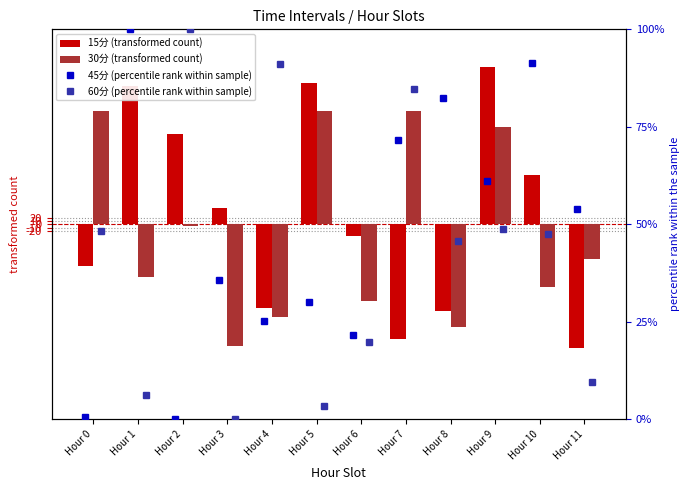

Reading right to left, what are all the values shown in this chart?

15分 (transformed count): -379.4	153.0	485.4	-266.9	-353.6	-37.2	433.3	-256.4	48.9	278.7	426.6	-127.9
30分 (transformed count): -106.6	-192.8	299.2	-317.1	347.9	-236.9	349.6	-284.0	-375.2	-4.7	-162.6	348.7
45分 (percentile rank within sample): 53.9	91.5	61.1	82.4	71.5	21.6	30.1	25.2	35.8	0.0	100.0	0.6
60分 (percentile rank within sample): 9.5	47.6	48.8	45.8	84.6	19.9	3.5	91.0	0.0	100.0	6.3	48.3